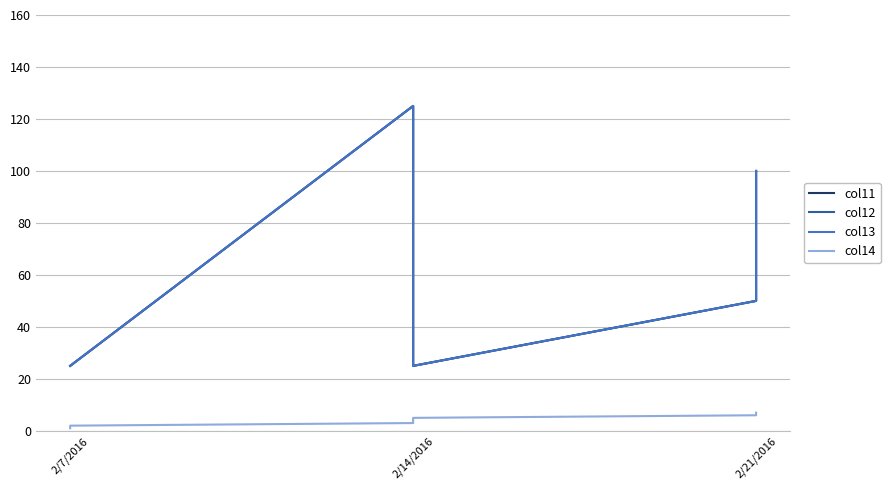

True or false: col12 and col13 cross at least once.

False